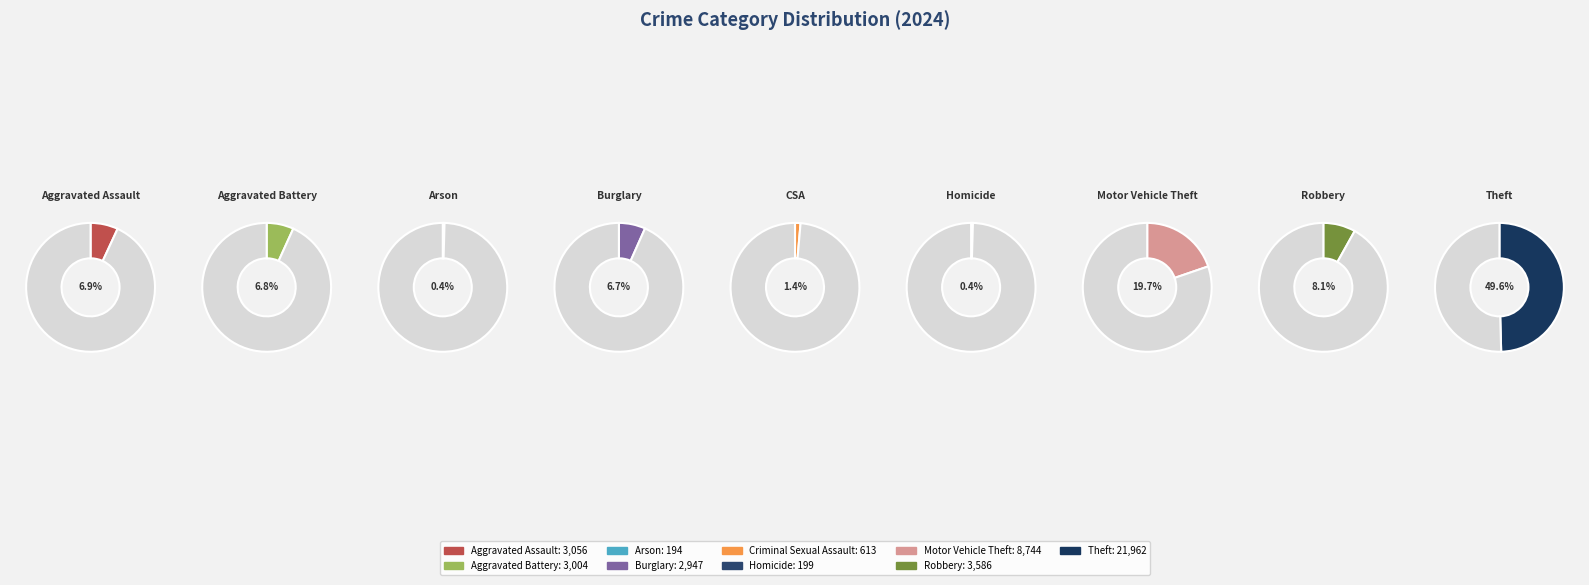

Rank the categories by value from lowest to highest.

Arson, Homicide, Criminal Sexual Assault, Burglary, Aggravated Battery, Aggravated Assault, Robbery, Motor Vehicle Theft, Theft